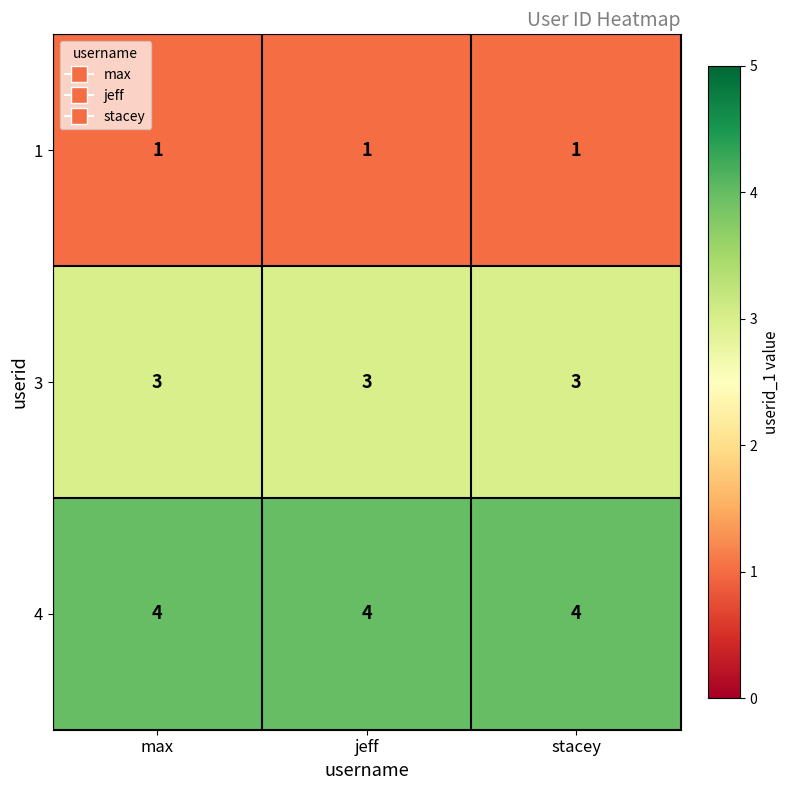

Is it true that 3 equals 2 at jeff?

False